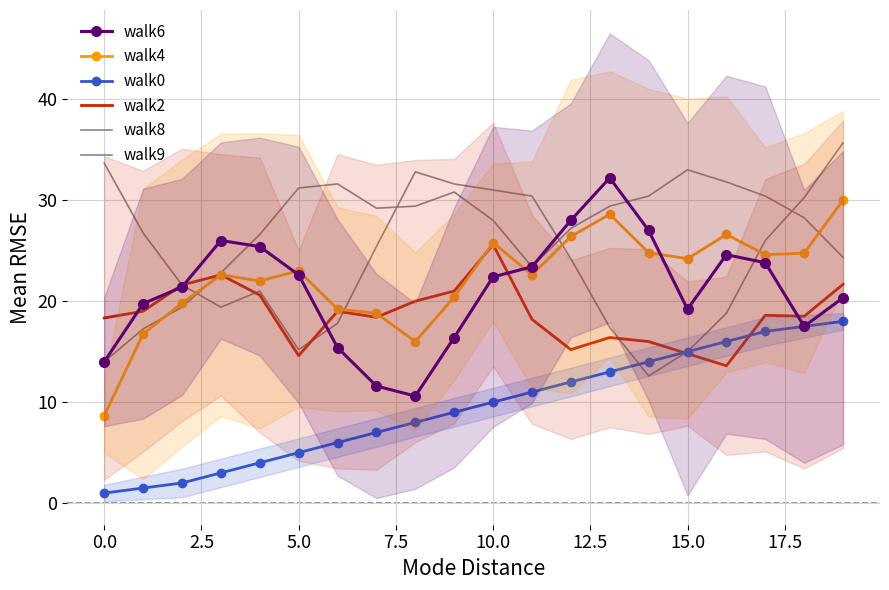

Between 17 and 19, which series saw the biggest shift?

walk9